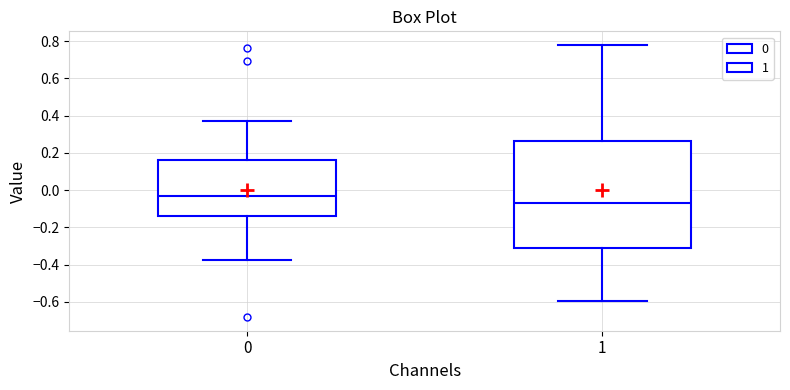

Comparing the boxes themselves (not the whiskers), which one is the tallest?

1